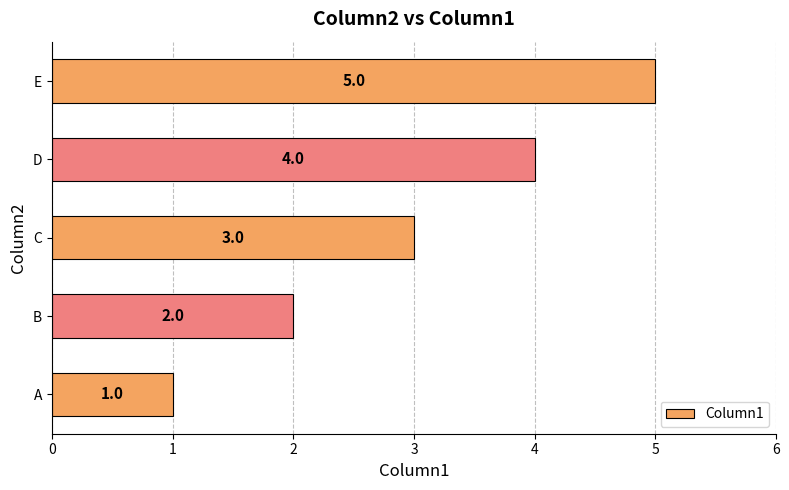

Where is the data nearest to the value 3?

C